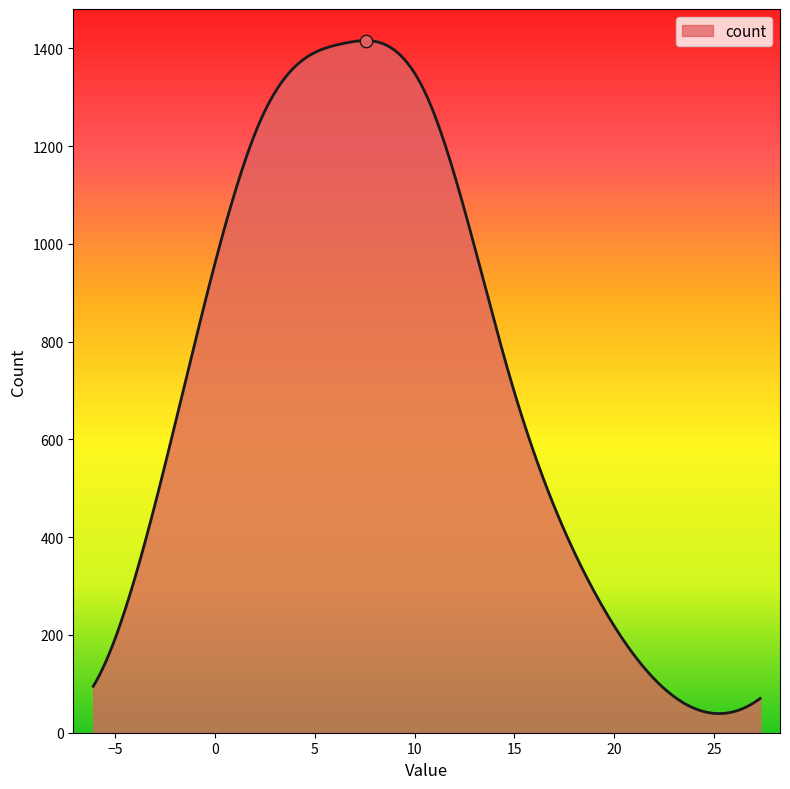

What is the difference between the maximum and minimum values?

1376.7